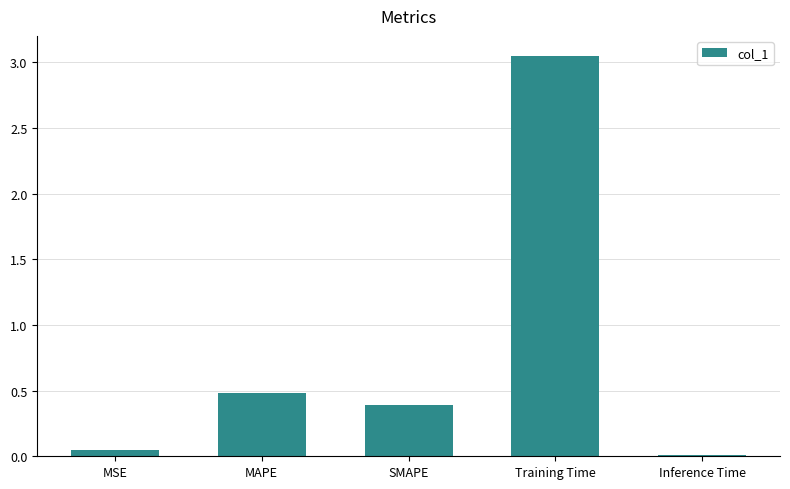

What is the change in value from SMAPE to Training Time?

+2.7